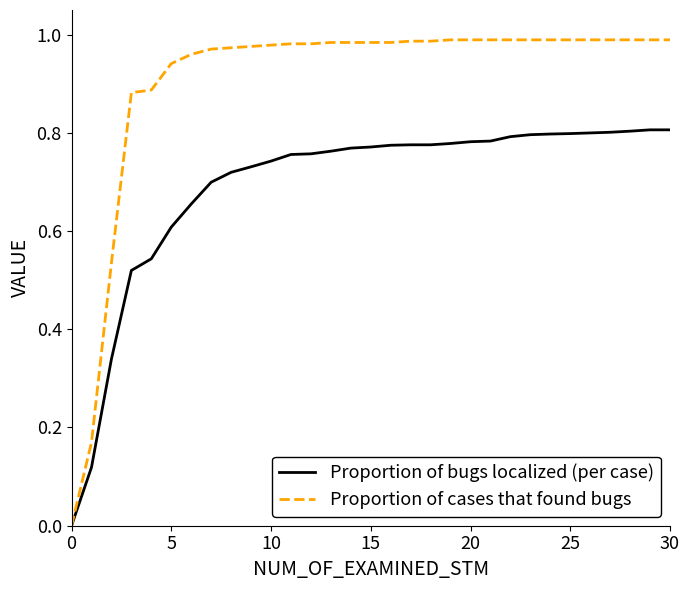

How many lines are shown in the chart?

2